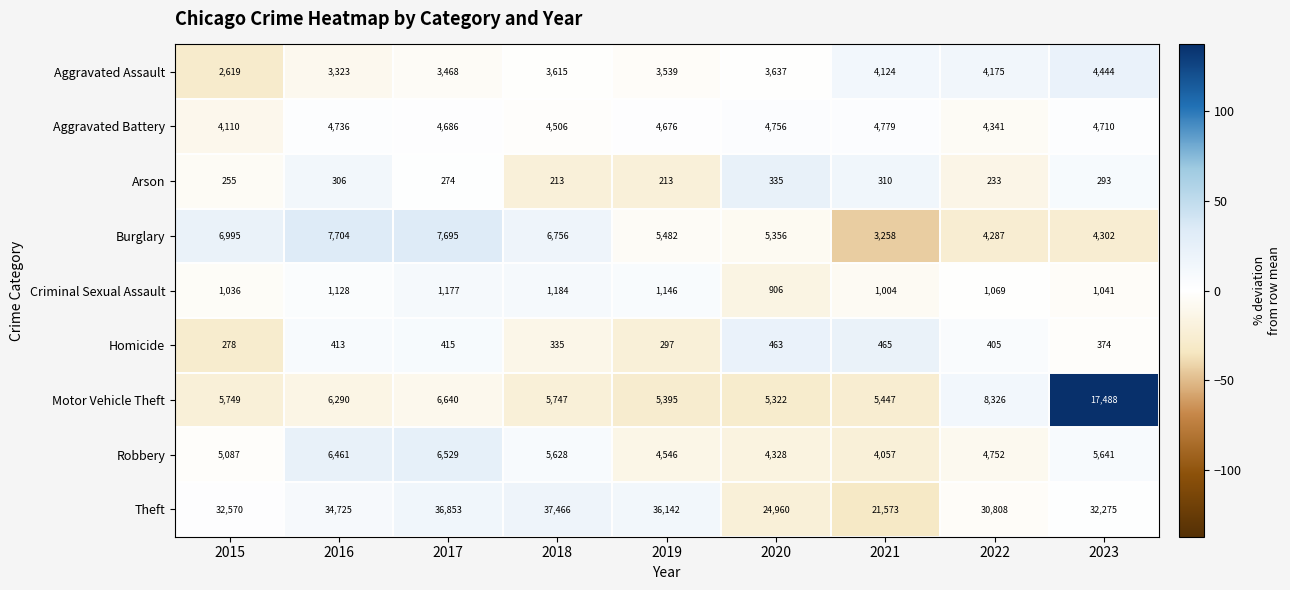

Which series changed the most between 2016 and 2023?

Motor Vehicle Theft